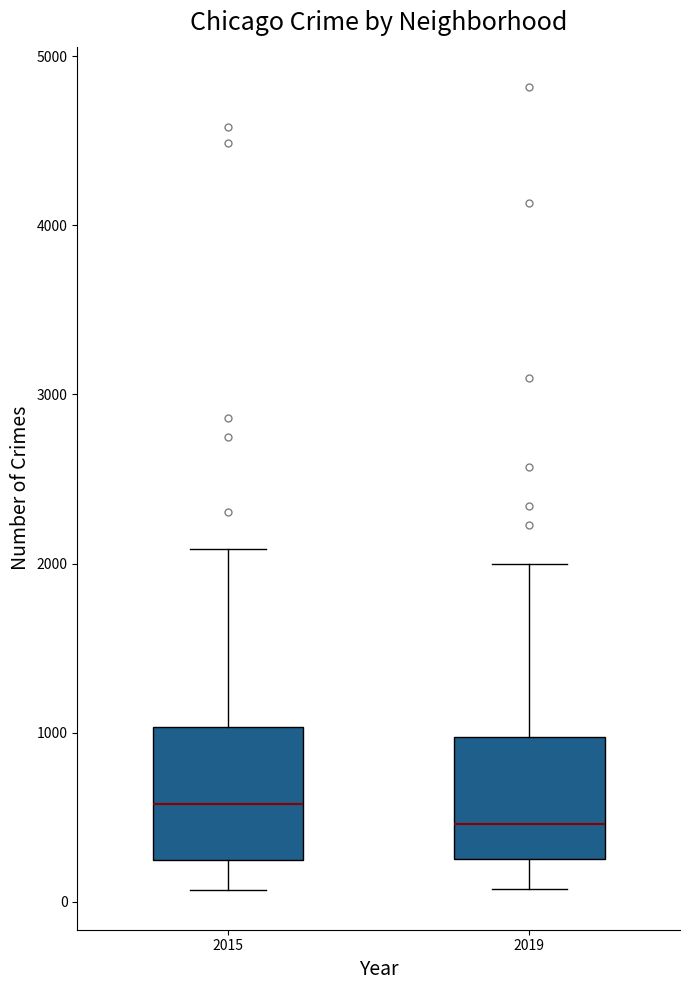

Reading left to right, read every box against the y-axis: the position of its median line, the range the box covers, and the ends of its whiskers. The values are not printed on the chart, so give them approximately, as read against the axis.

2015: median 600, box 200 to 1000, whiskers 100 to 2100
2019: median 500, box 300 to 1000, whiskers 100 to 2000